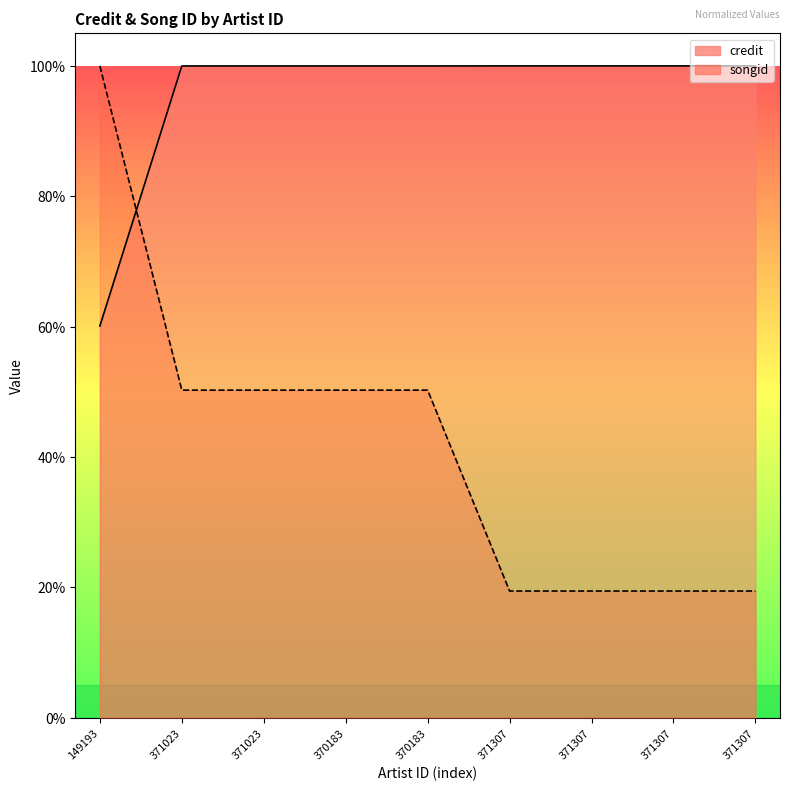

Where is songid nearest to the value 59?

371023